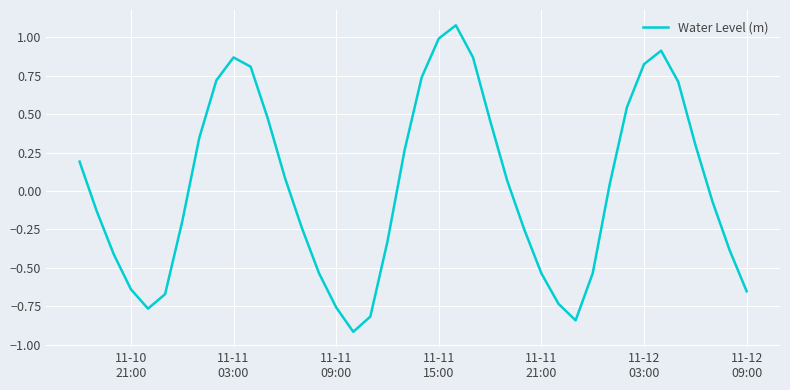

What is the difference between the maximum and minimum values?

2.0